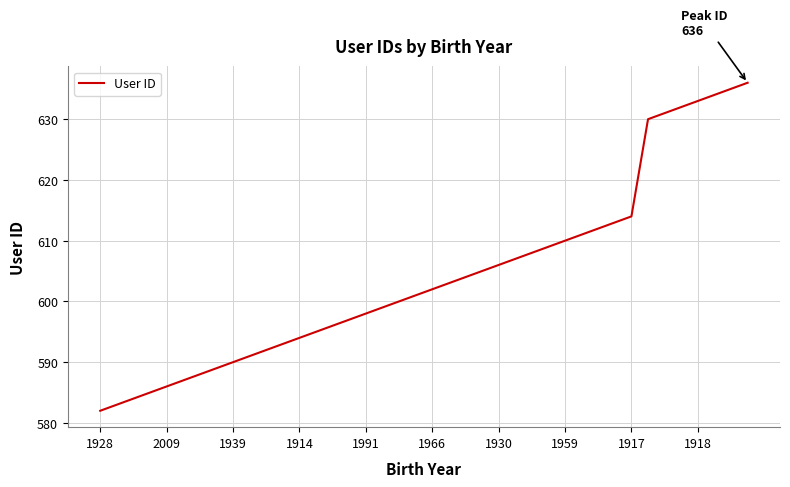

What is the greatest value displayed?

636